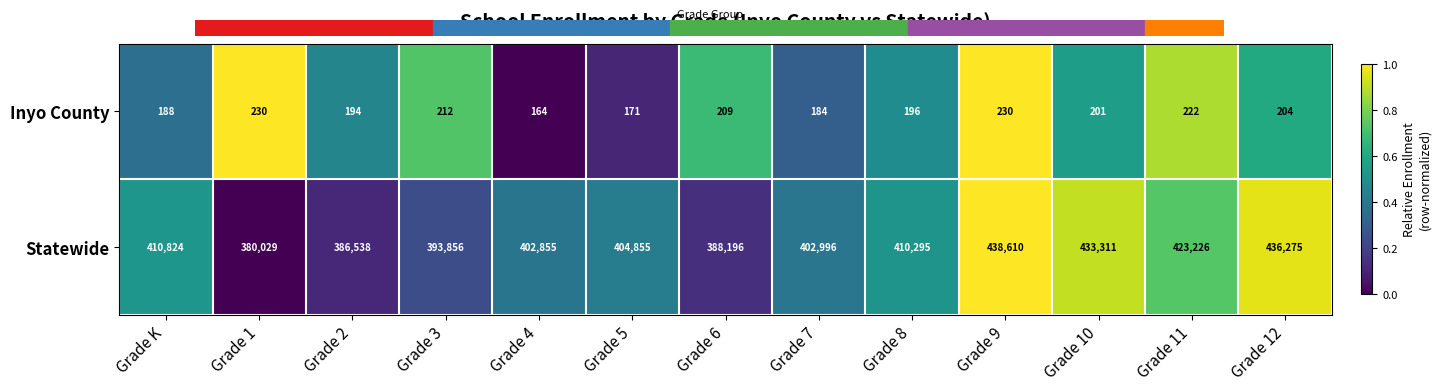

The Inyo County series shows 164 at Grade 4. True or false?

True